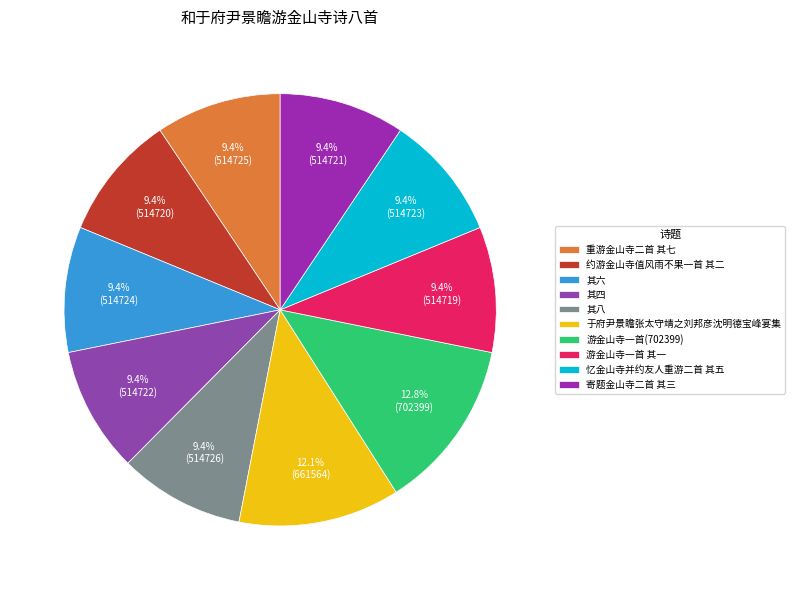

True or false: 其四 accounts for 1% of the total.

False